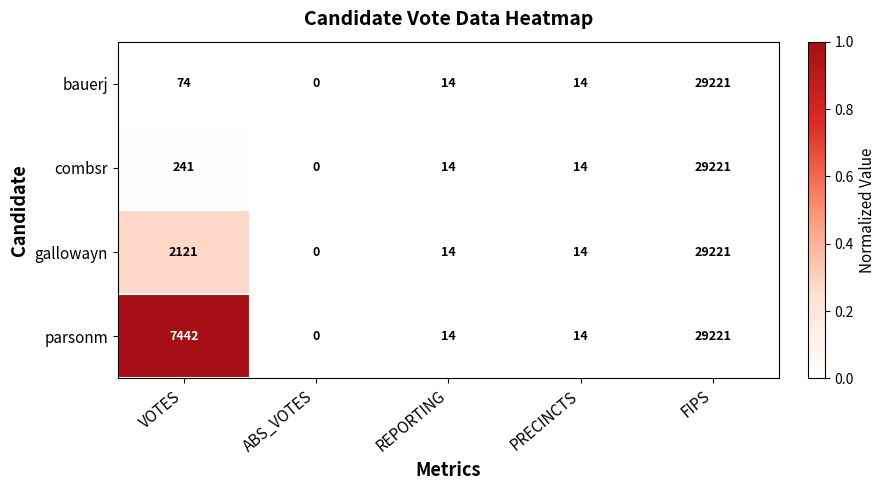

What is the greatest value displayed?

29221